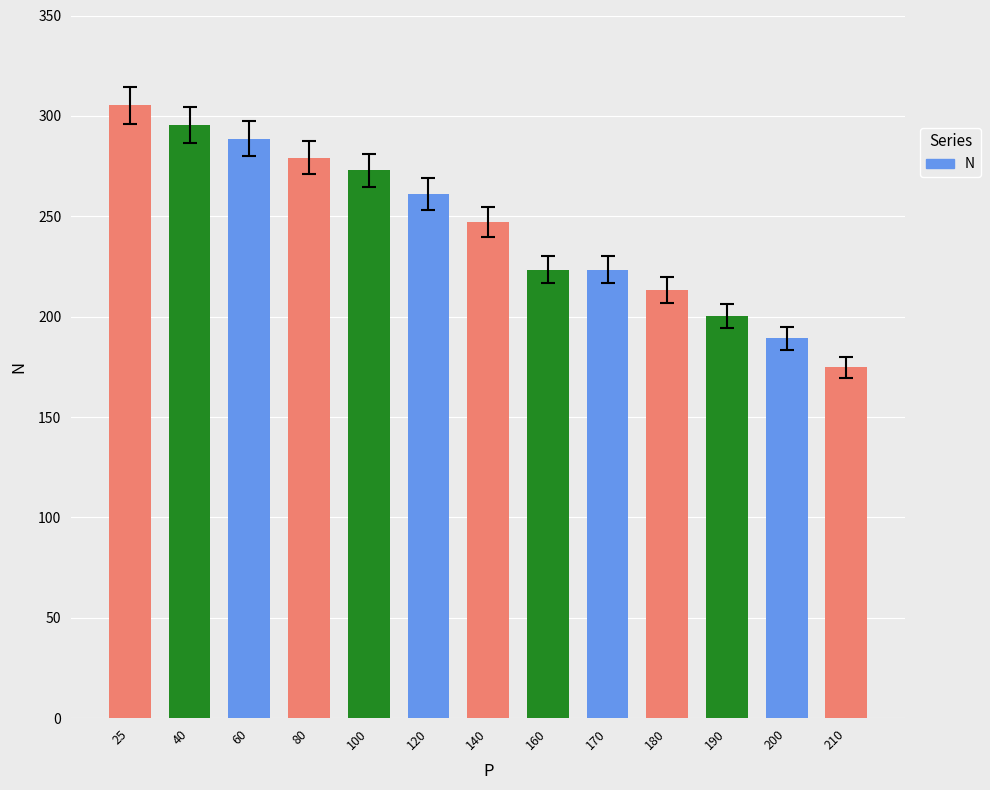

What is the value of the 5th bar from the left?

272.8